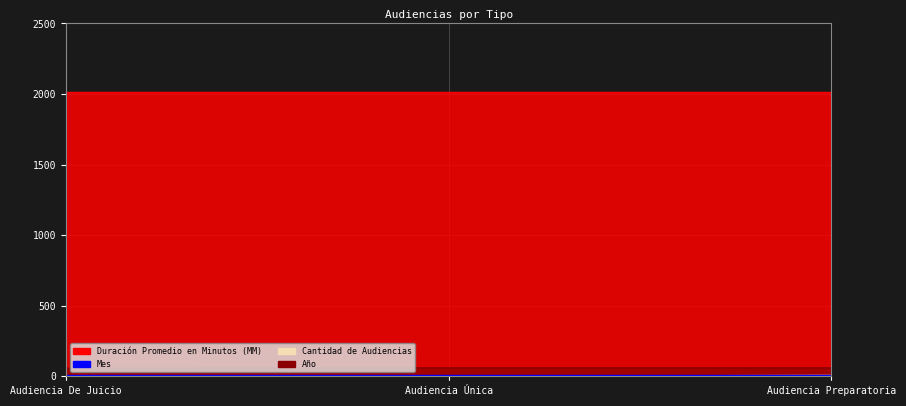

What position from the right is Audiencia De Juicio?

3